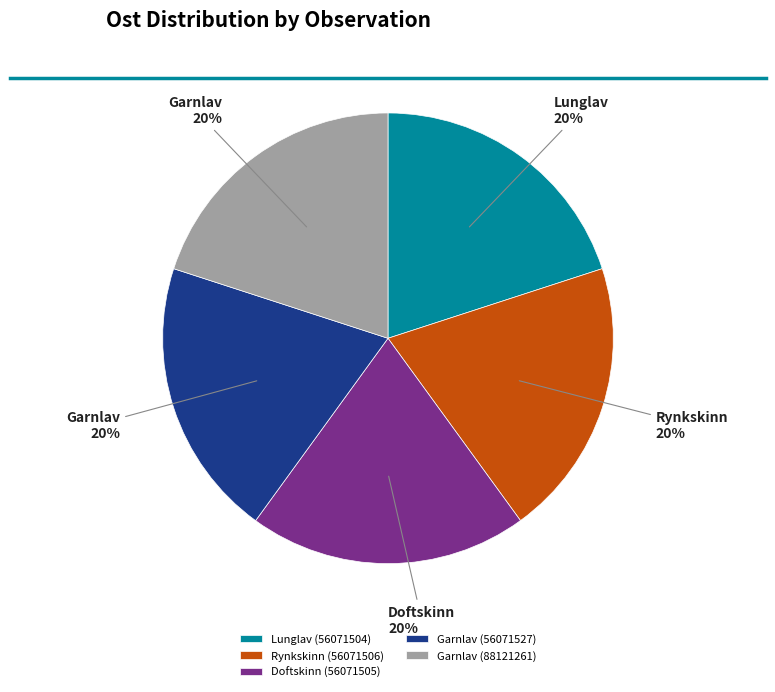

What is the ratio of the value at Doftskinn (56071505) to the value at Rynkskinn (56071506)?

1.0